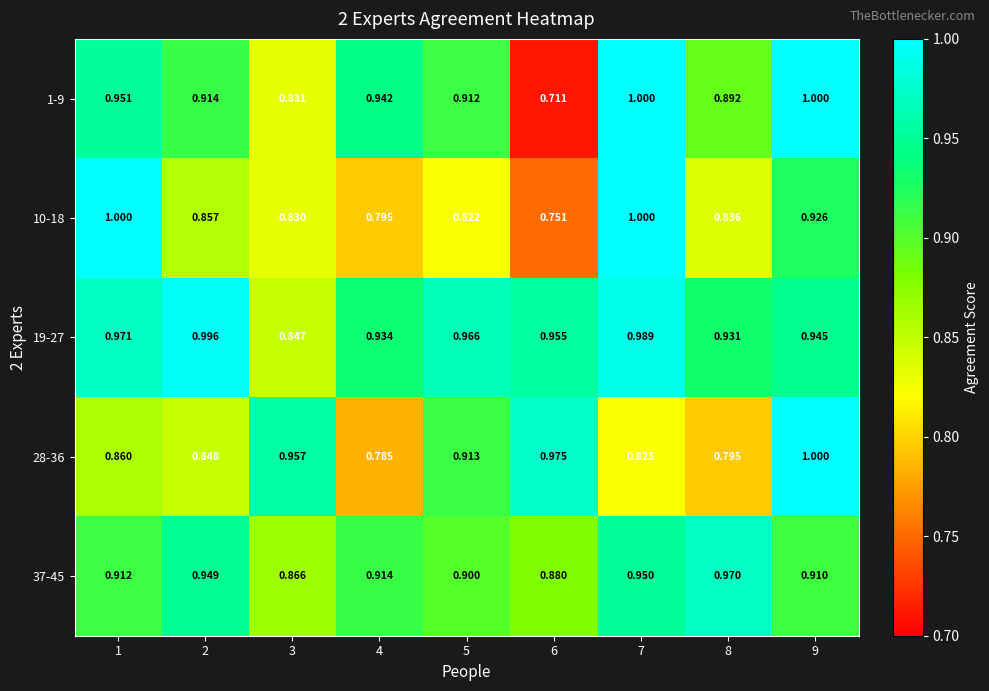

At which category does the chart reach its minimum across all series?

6